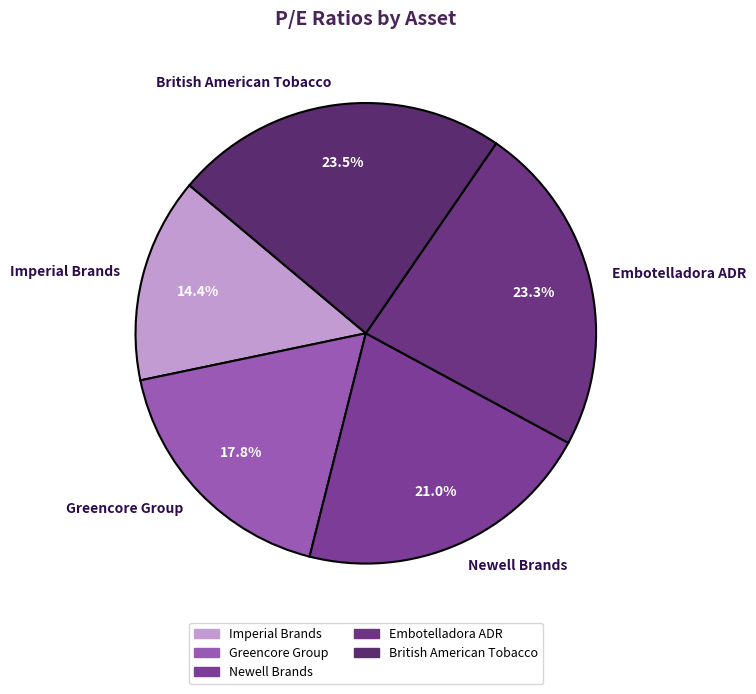

Which slice is the smallest?

Imperial Brands